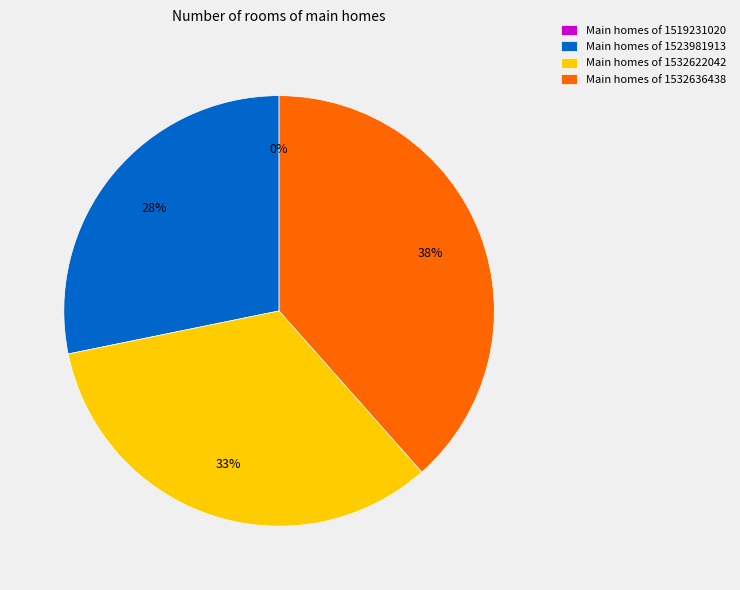

True or false: 1519231020 accounts for 8% of the total.

False